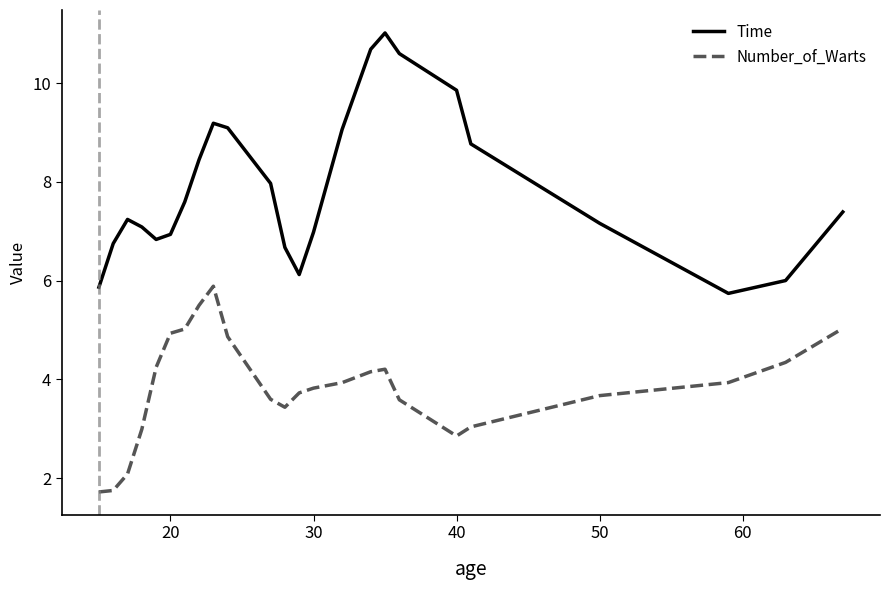

Which series has the largest total across all categories?

Time